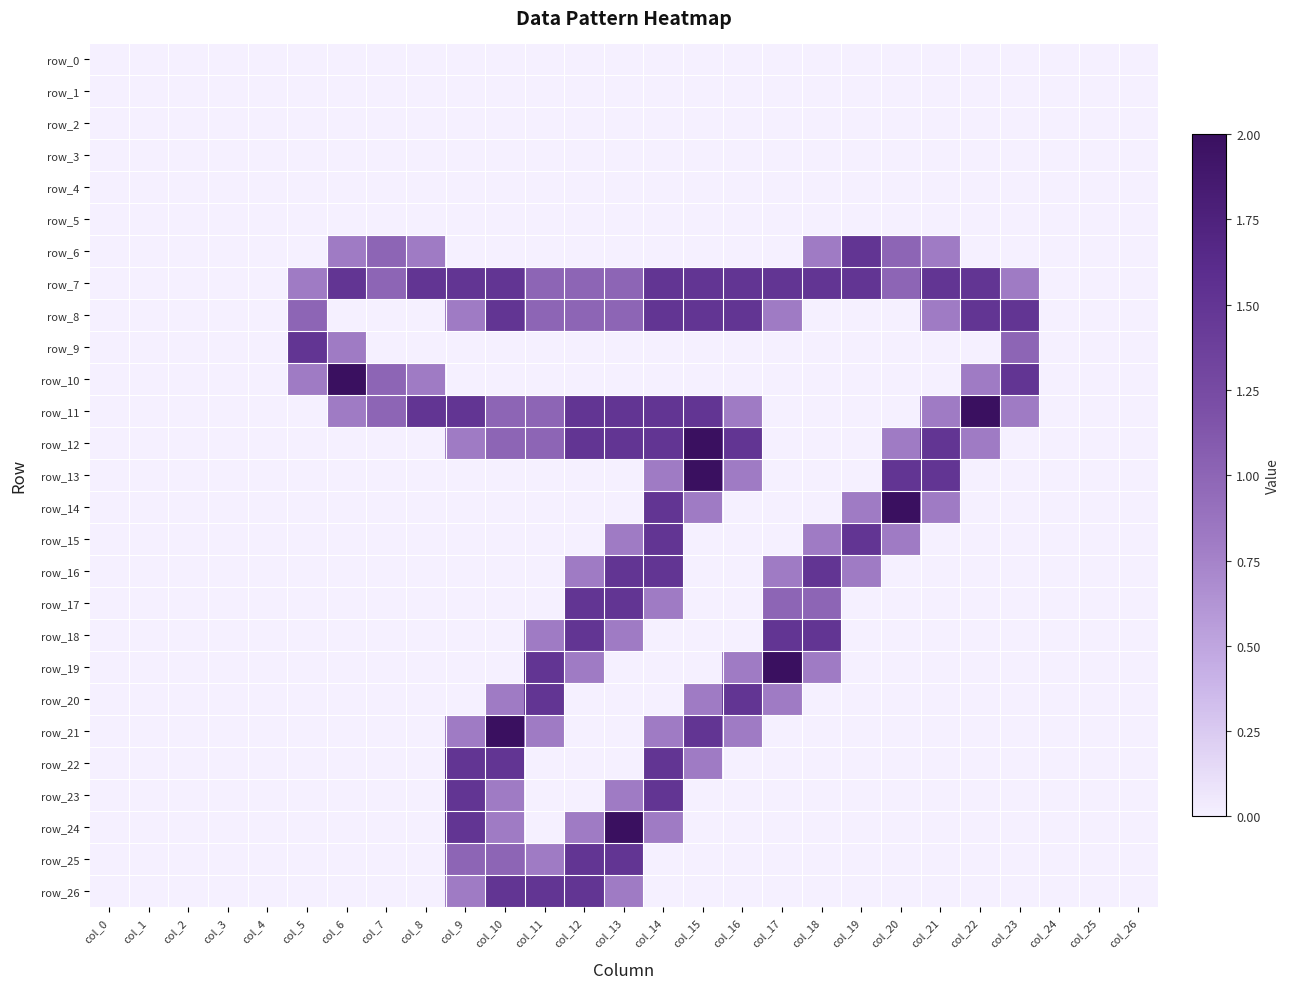

At which category is the sum across all series the highest?

col_14